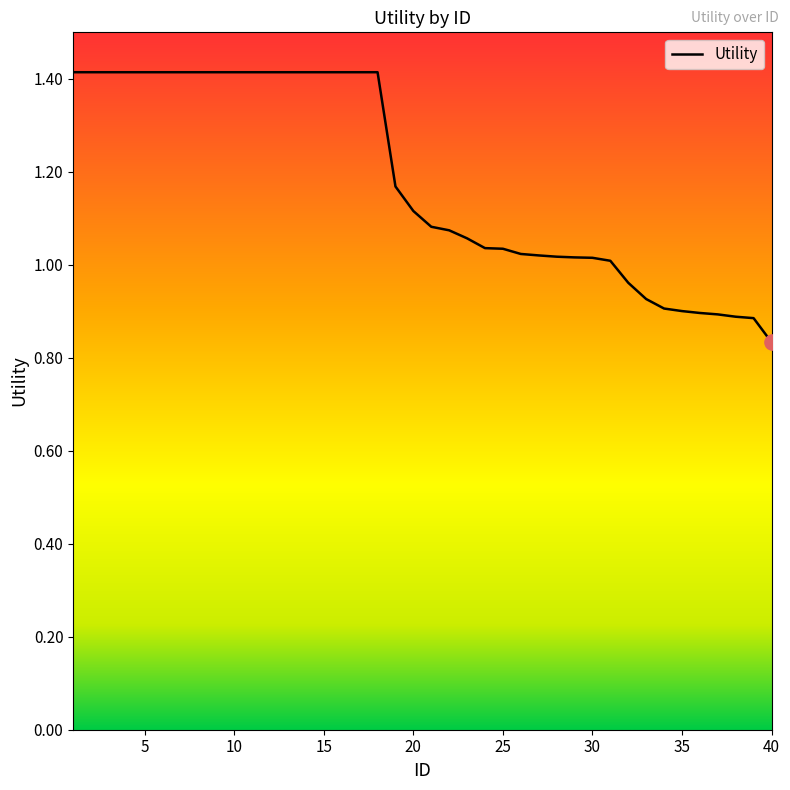

What is the maximum value shown in the chart?

1.4